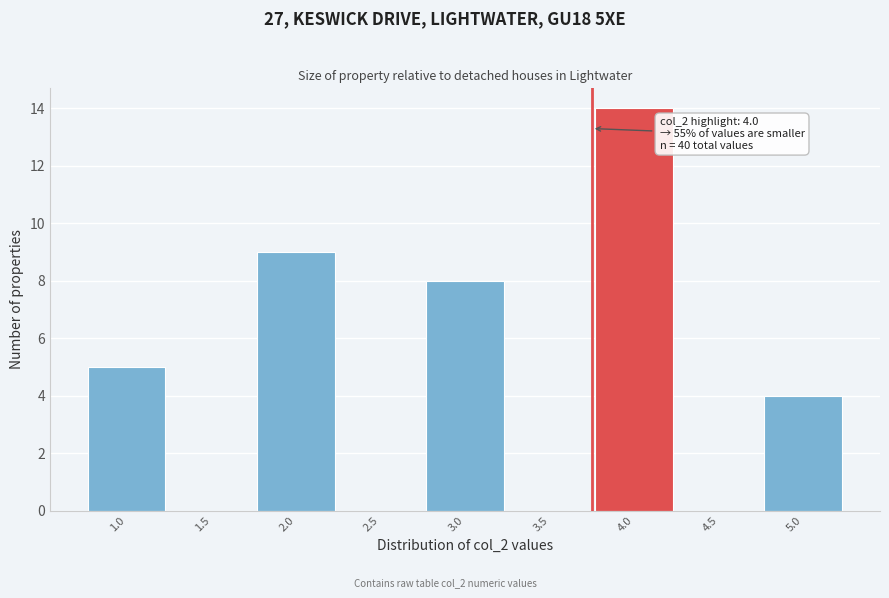

Reading left to right, list all the values displayed in this chart.

1.0=5	1.5=0	2.0=9	2.5=0	3.0=8	3.5=0	4.0=14	4.5=0	5.0=4